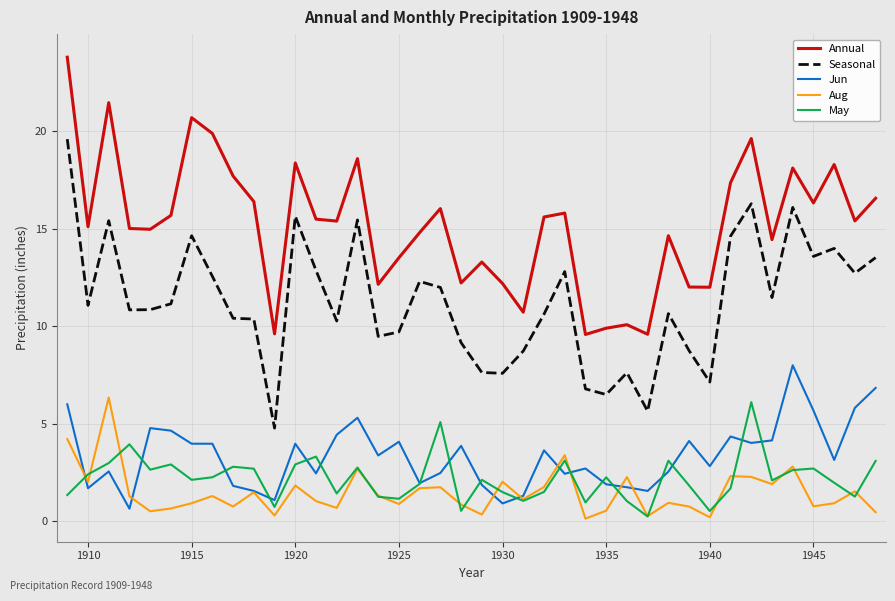

What is the value of the Annual point at the 22nd from the left?

12.2